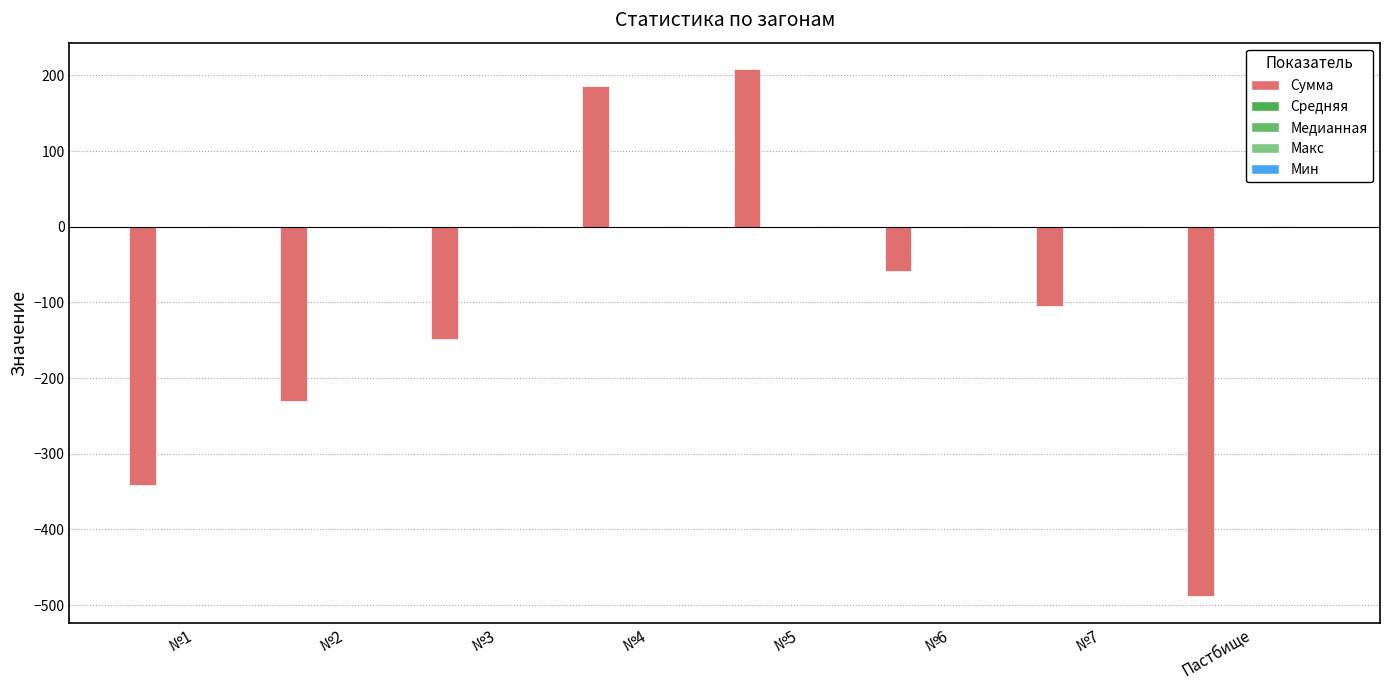

Reading left to right, list all the values displayed in this chart.

Сумма: -341.1	-230.3	-148.8	186.1	208.3	-58.2	-104.5	-488.6
Cредняя: -0.3	-0.2	-0.2	0.2	0.2	-0.1	-0.1	-0.1
Медианная: -0.2	-0.1	-0.2	0.2	0.1	-0.1	-0.1	-0.1
Макс: 0.6	0.8	0.8	1.1	1.0	0.8	0.6	1.1
Мин: -1.0	-1.0	-0.6	-0.5	-0.5	-0.6	-0.6	-1.0